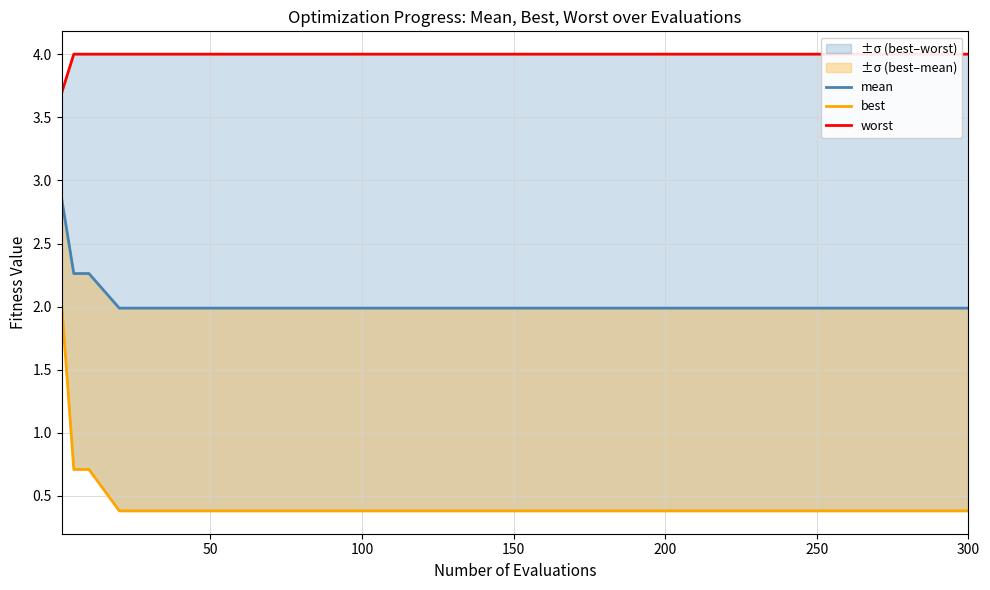

At which category does the chart reach its peak across all series?

50